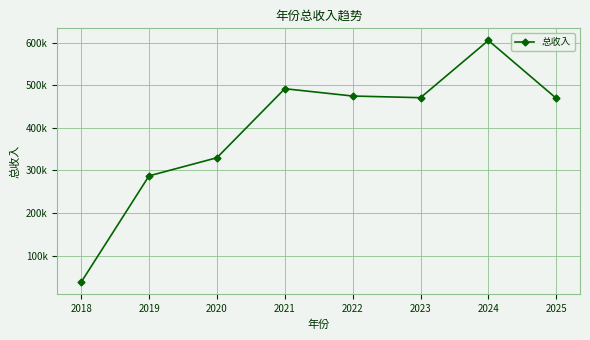

Does the chart have visible grid lines?

Yes